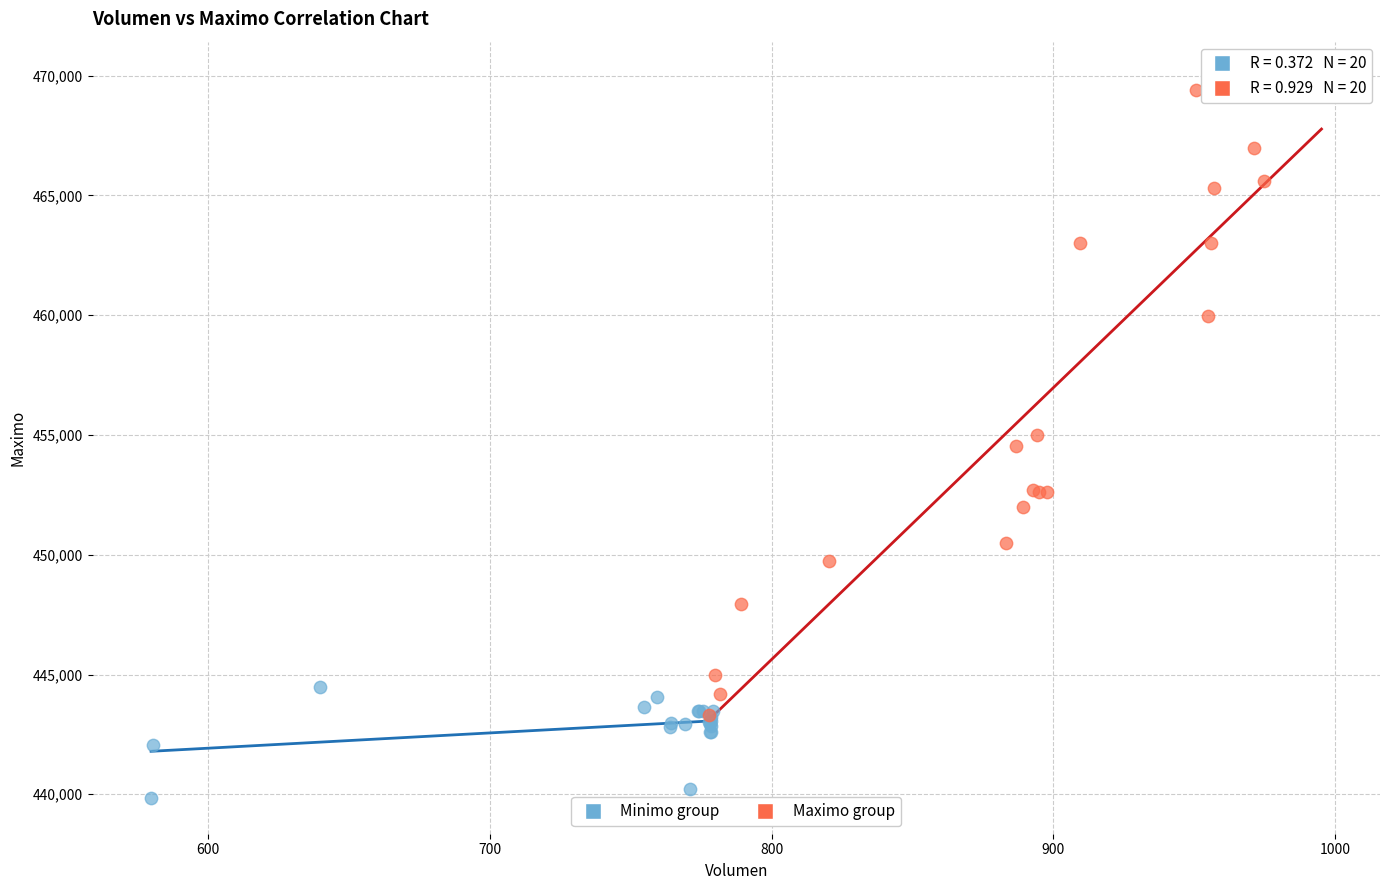

What are all the series names shown in the legend?

Minimo group, Maximo group